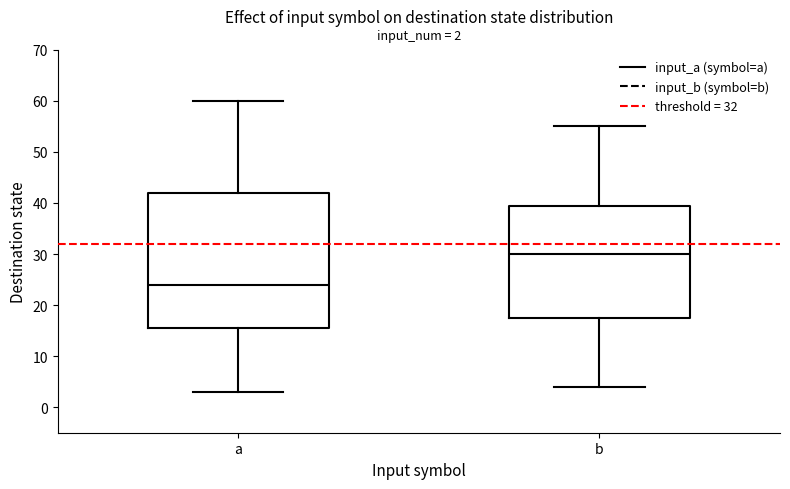

Which box has the highest median line?

b